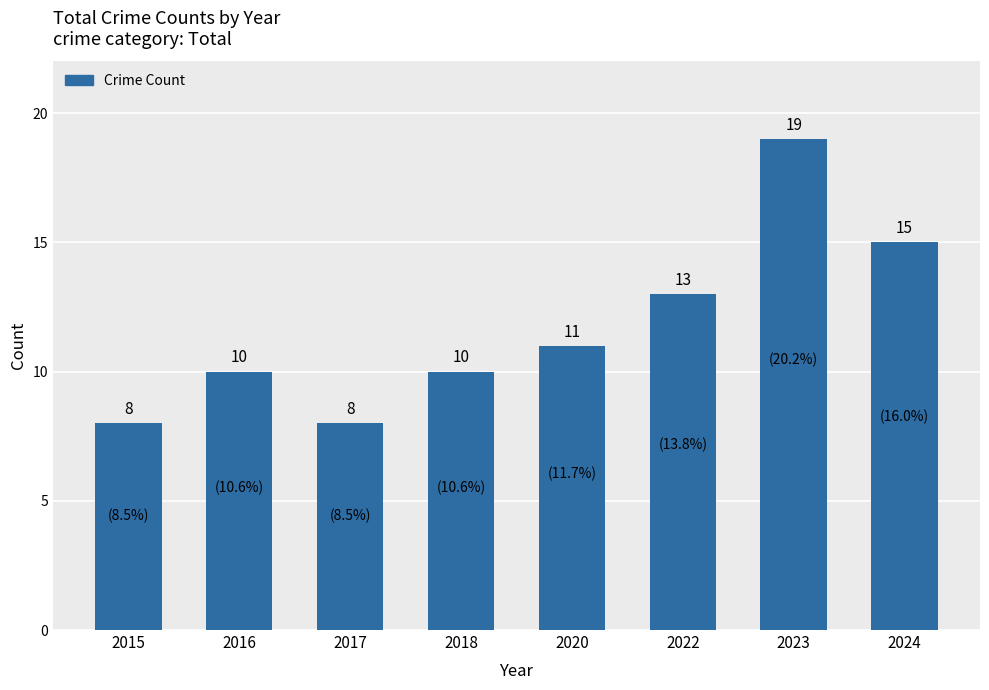

What is the greatest value displayed?

19